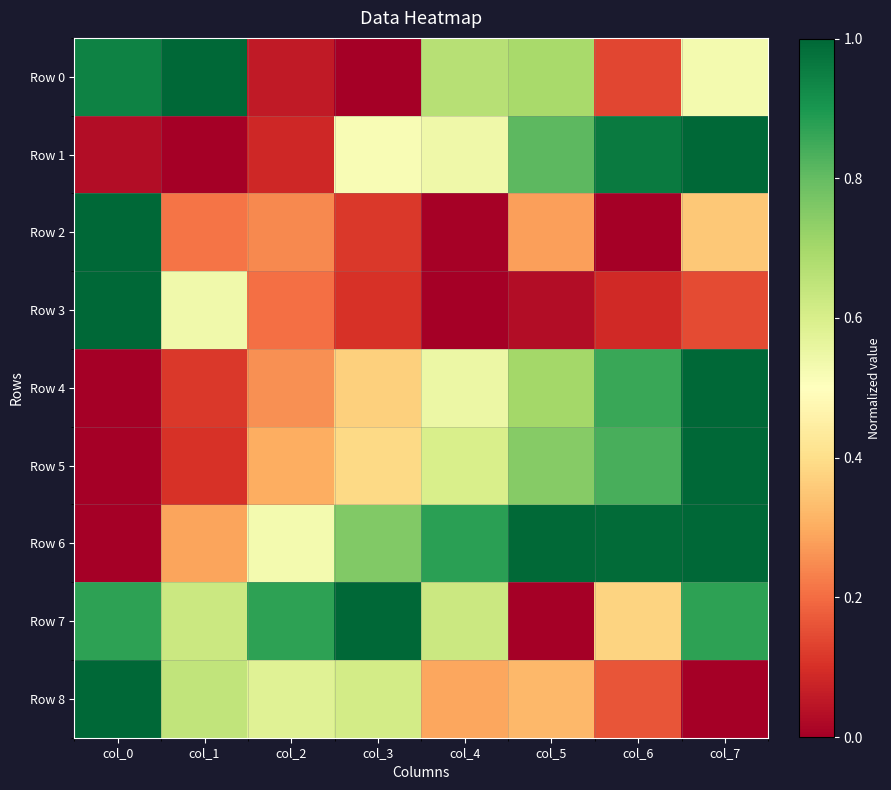

At which category is the sum across all series the highest?

col_7